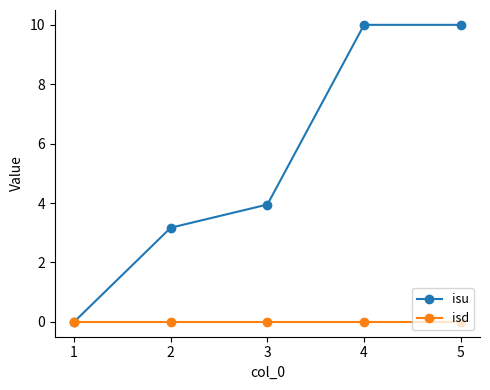

Which series has the largest range (max minus min)?

isu